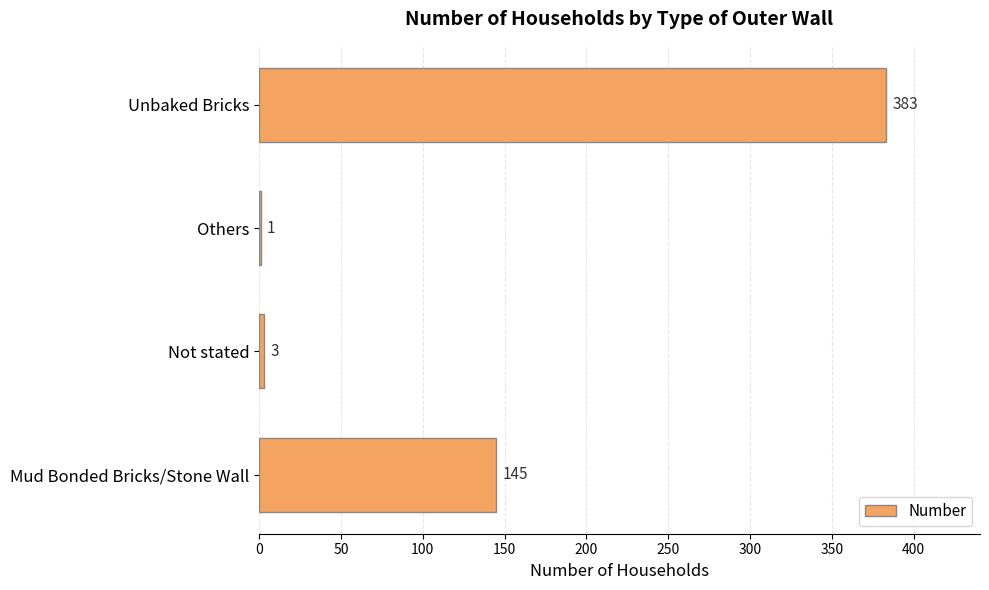

How many series are shown in this chart?

1